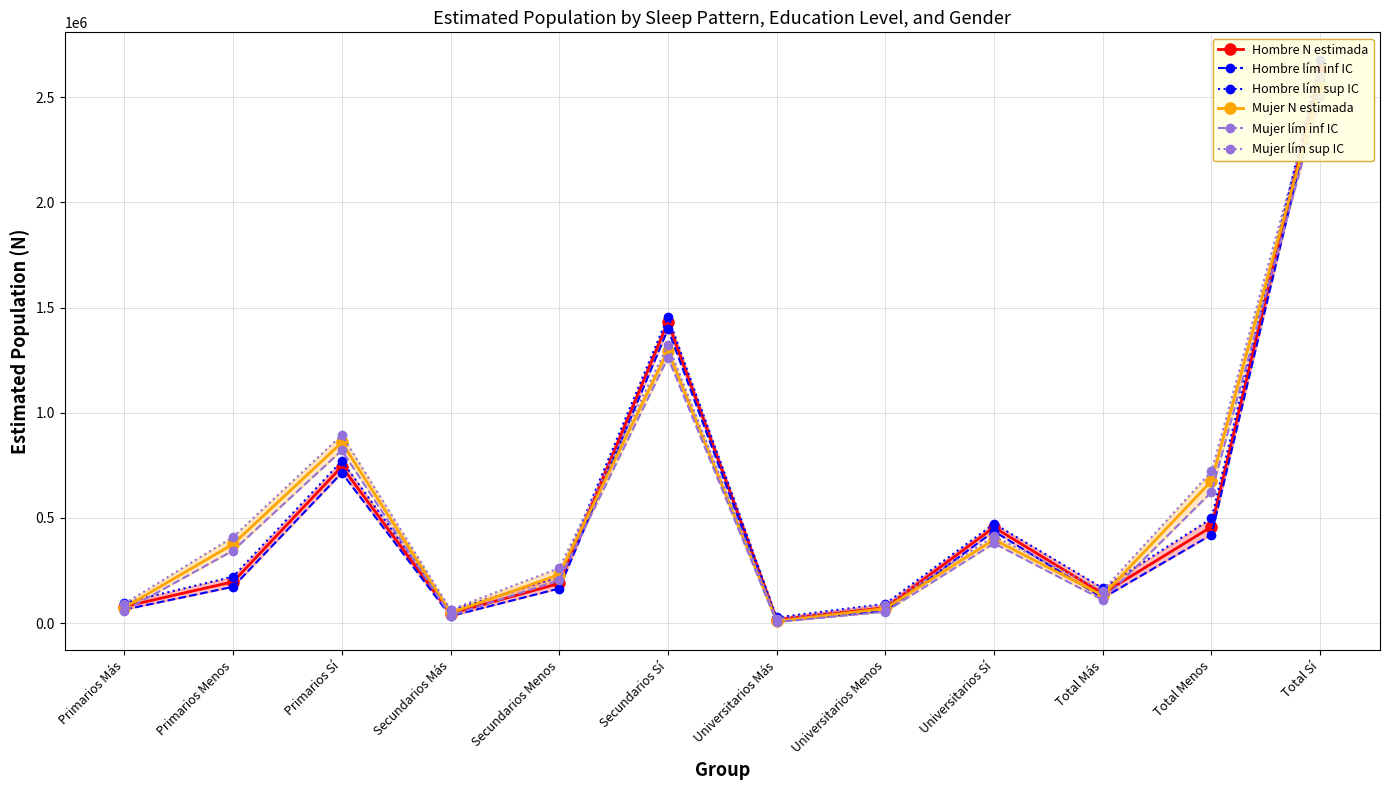

What is the difference between the maximum and minimum values in the Mujer N estimada series?

2541080